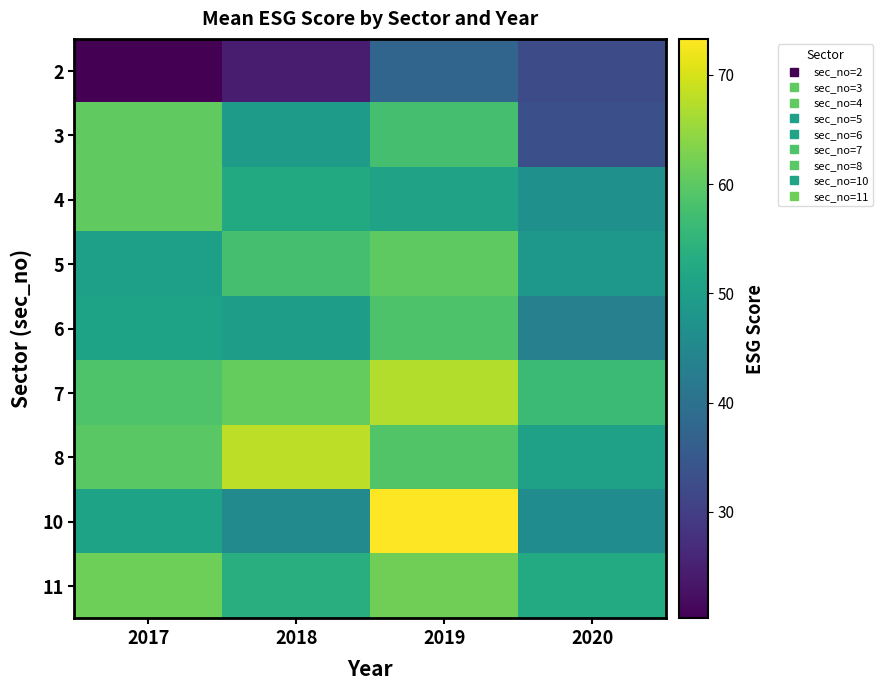

Which series changed the most between 2017 and 2020?

3